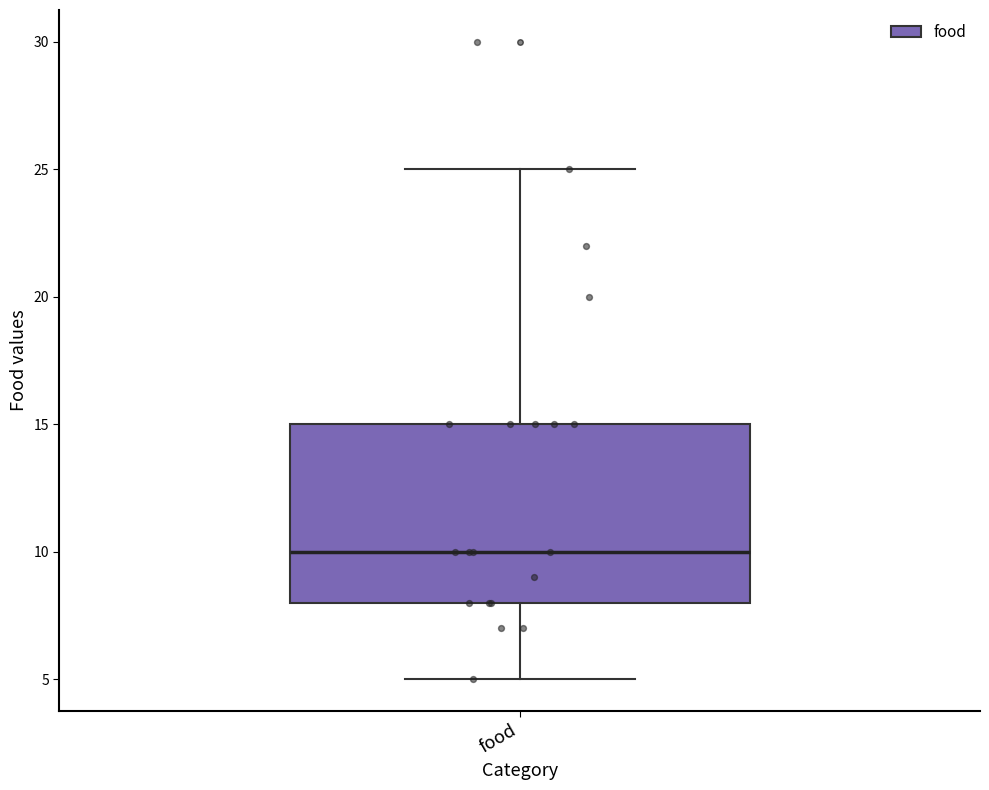

Where does the lower whisker of the box for food end on the y-axis? The values are not printed on the chart, so give them approximately, as read against the axis.

5